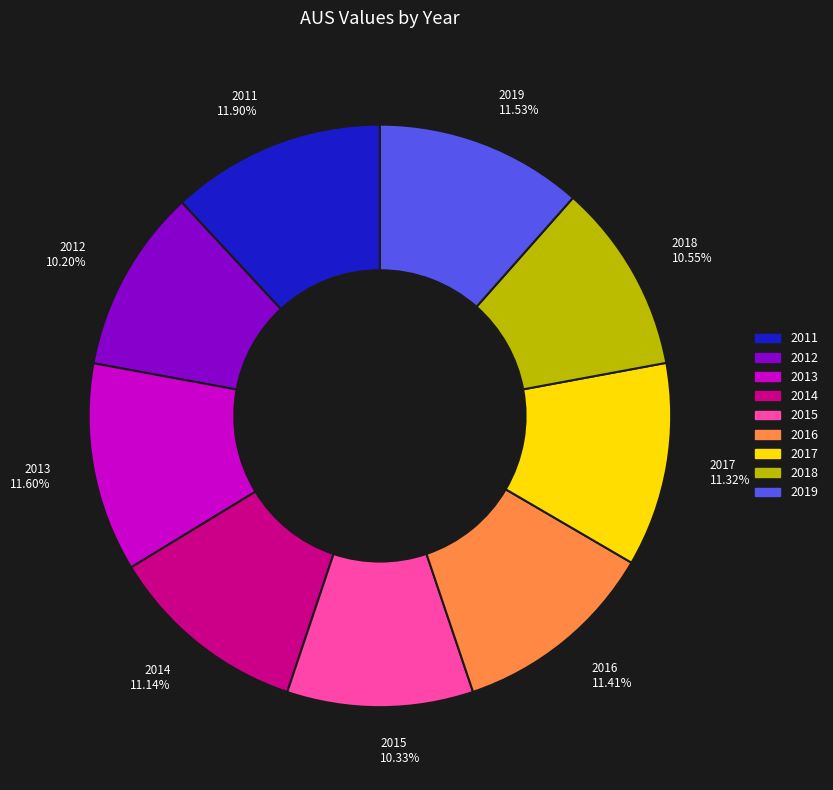

The 2013 slice represents 21% of the pie. True or false?

False